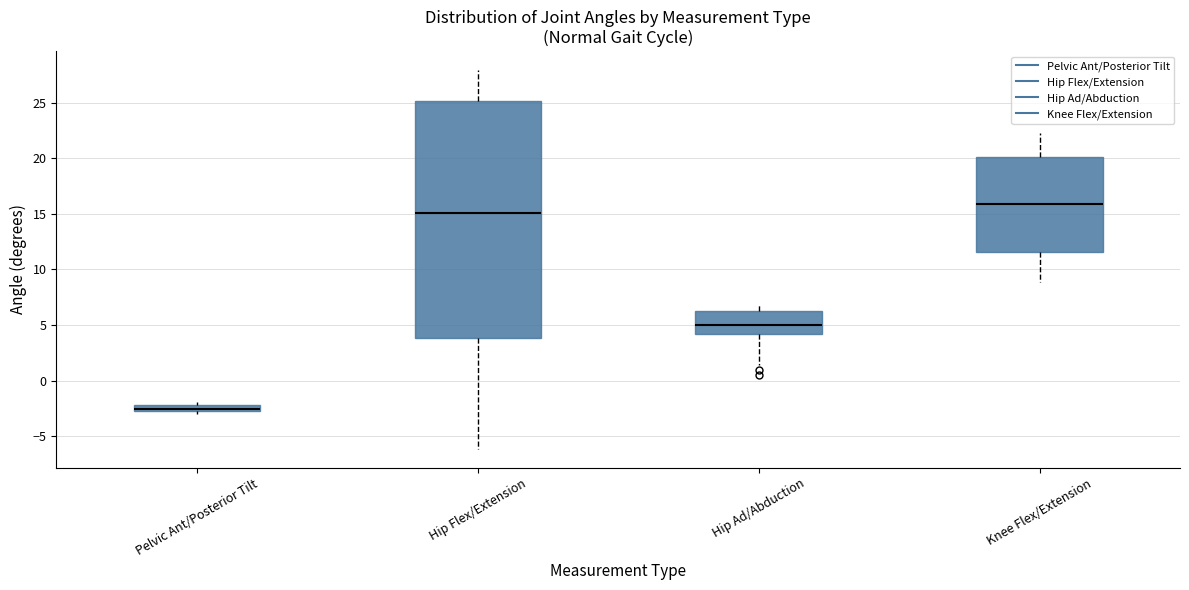

Comparing the boxes themselves (not the whiskers), which one is the tallest?

Hip Flex/Extension